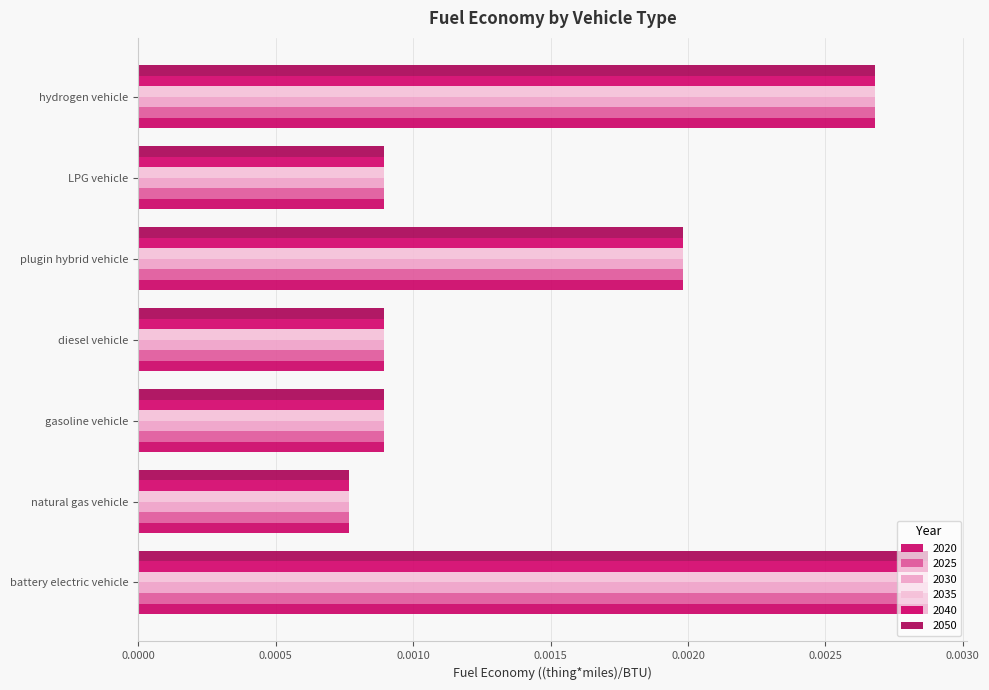

At how many categories does at least one series exceed 0?

7